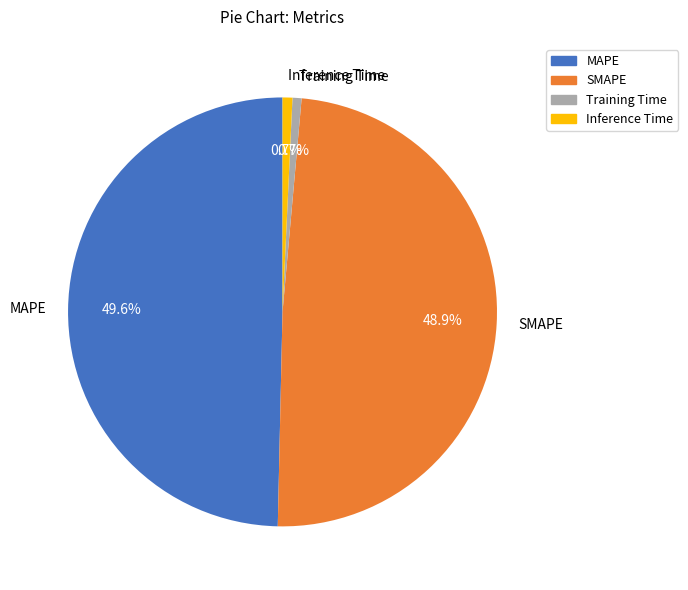

What percentage is the Inference Time slice, to the nearest percent?

1%